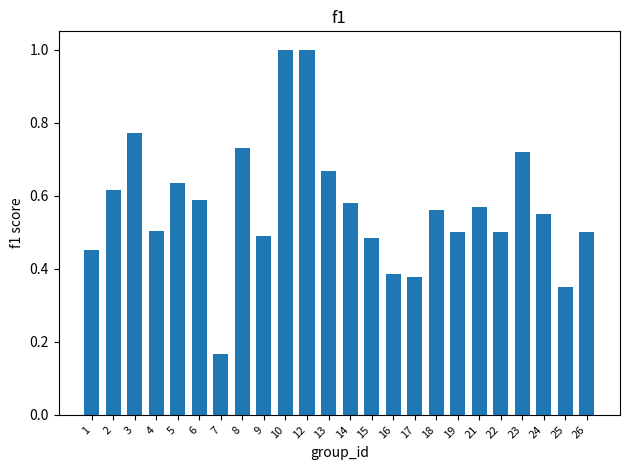

Which category has the lowest value across all series?

7